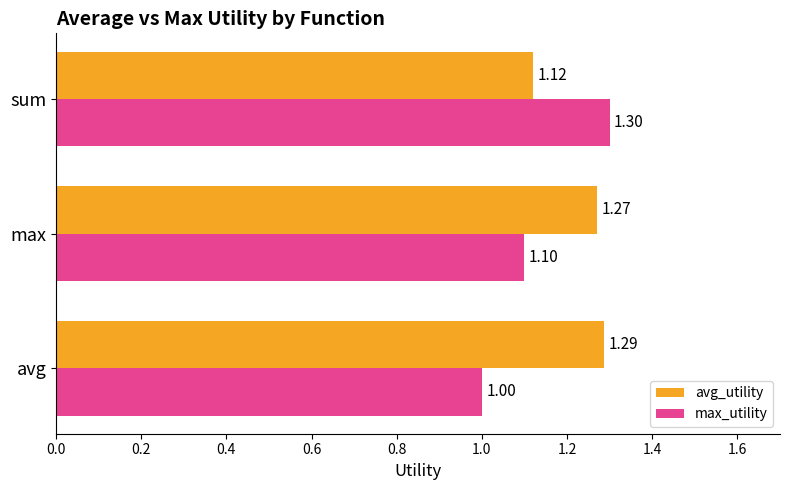

What is the difference between the maximum and minimum values in the max_utility series?

0.3